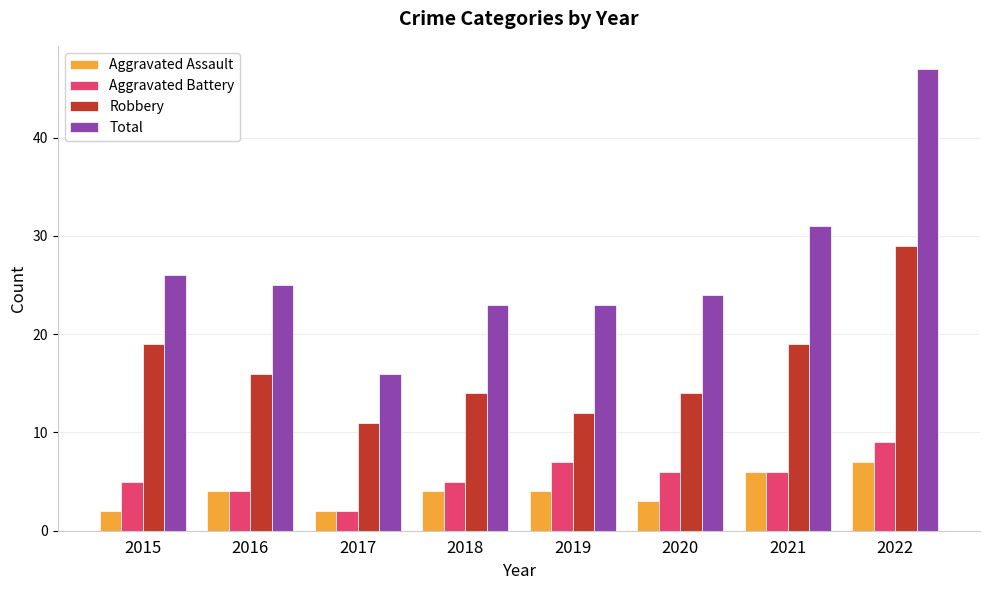

What is the difference between the highest and lowest values at 2018?

19